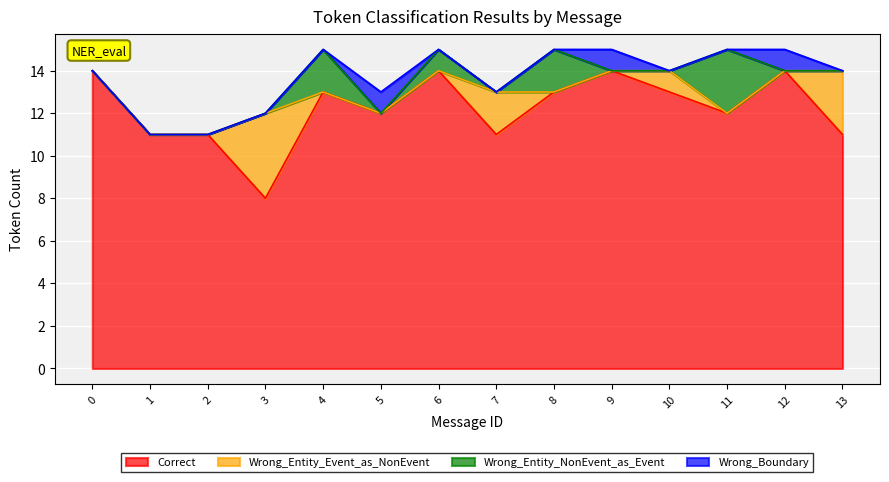

How many times do Wrong_Boundary and Wrong_Entity_NonEvent_as_Event cross each other?

4